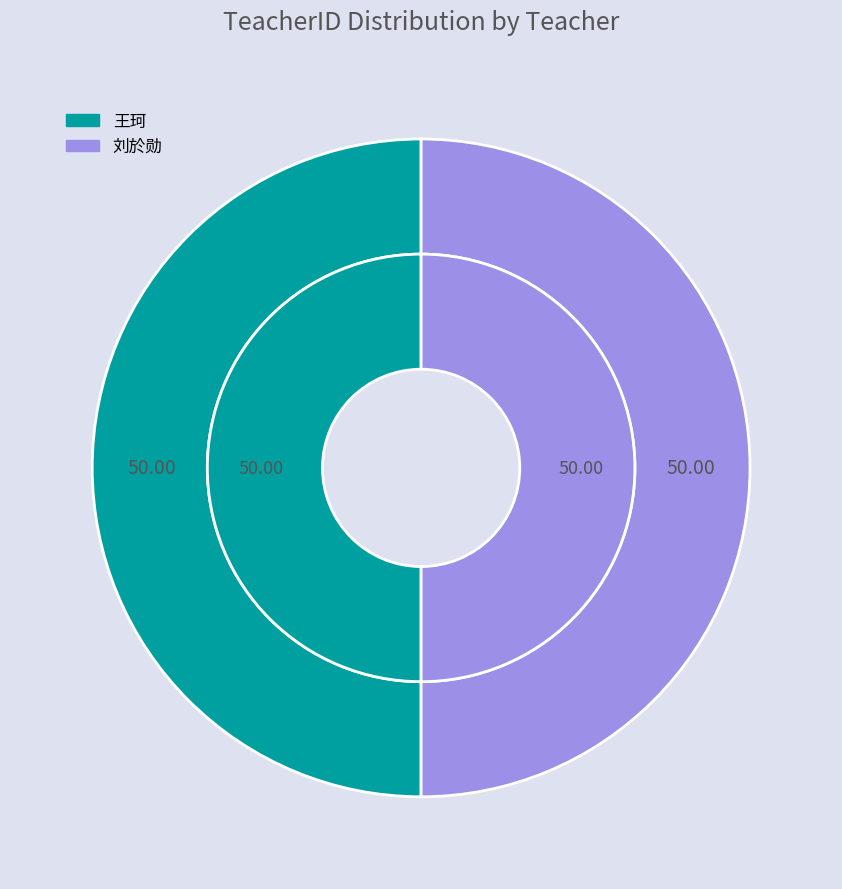

Which slice is the largest?

刘於勋